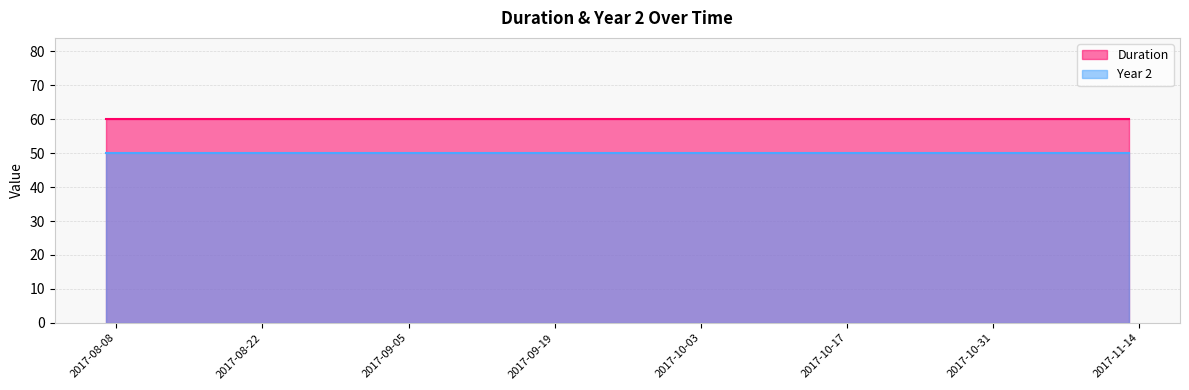

List the labels in order of Duration value, largest first.

2017-08-07, 2017-08-14, 2017-08-21, 2017-08-28, 2017-09-04, 2017-09-11, 2017-09-18, 2017-10-02, 2017-10-09, 2017-10-16, 2017-10-23, 2017-10-30, 2017-11-06, 2017-11-13